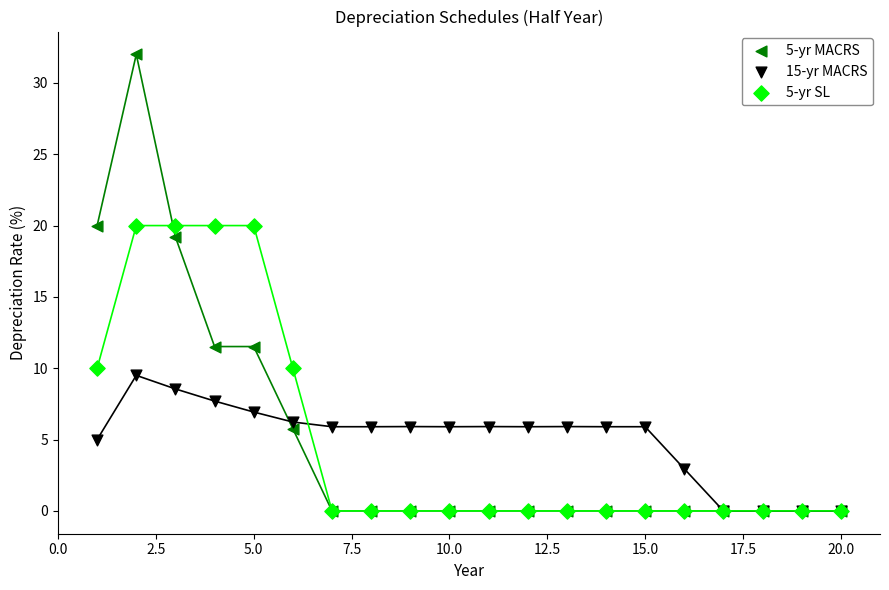

Which series has the widest spread of Y values?

5-yr MACRS